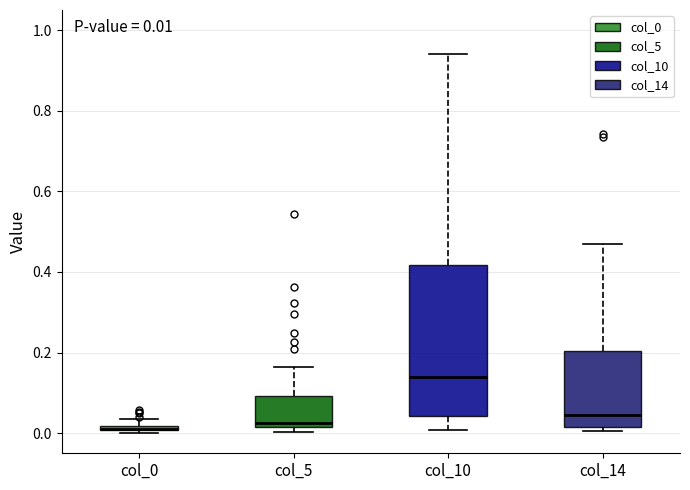

Which box is the tallest, from its lower edge to its upper edge?

col_10